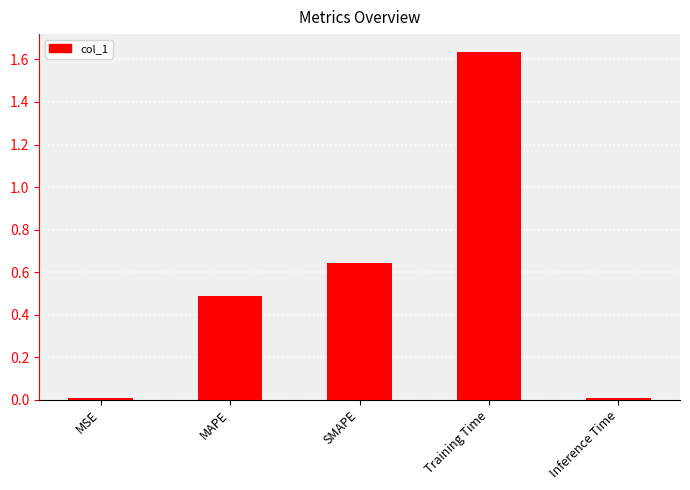

Which has a higher value, Training Time or MAPE?

Training Time